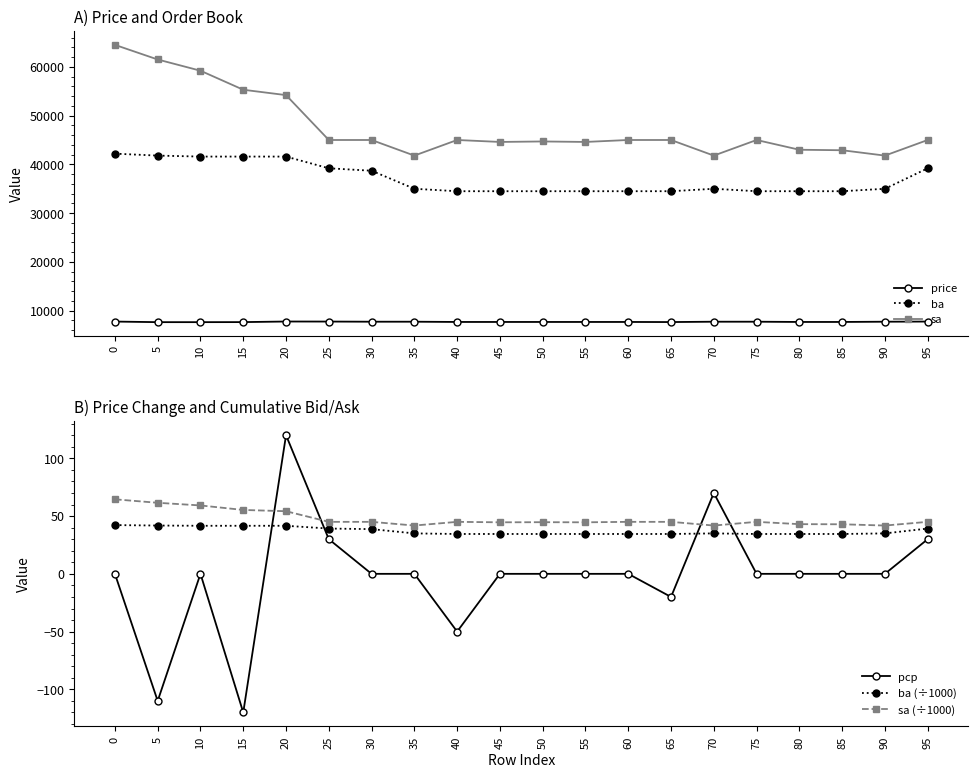

What is the spread (max minus min) of values at 50?

44700.0